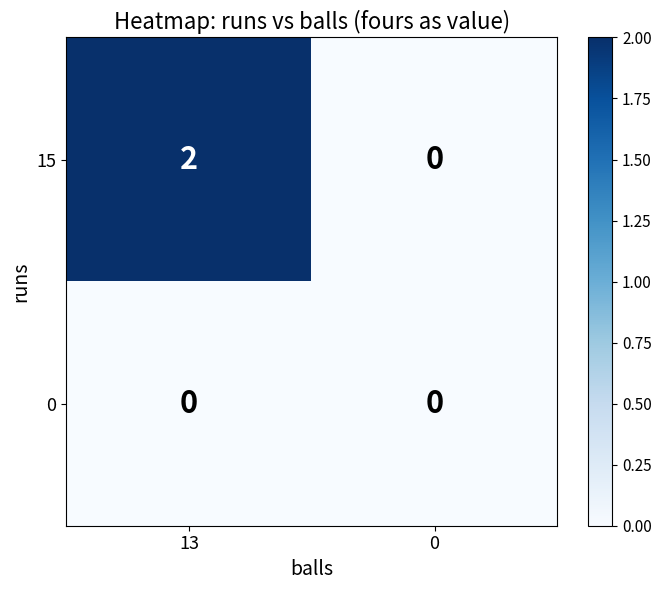

Rank the series by their maximum value, from lowest to highest.

0, 15